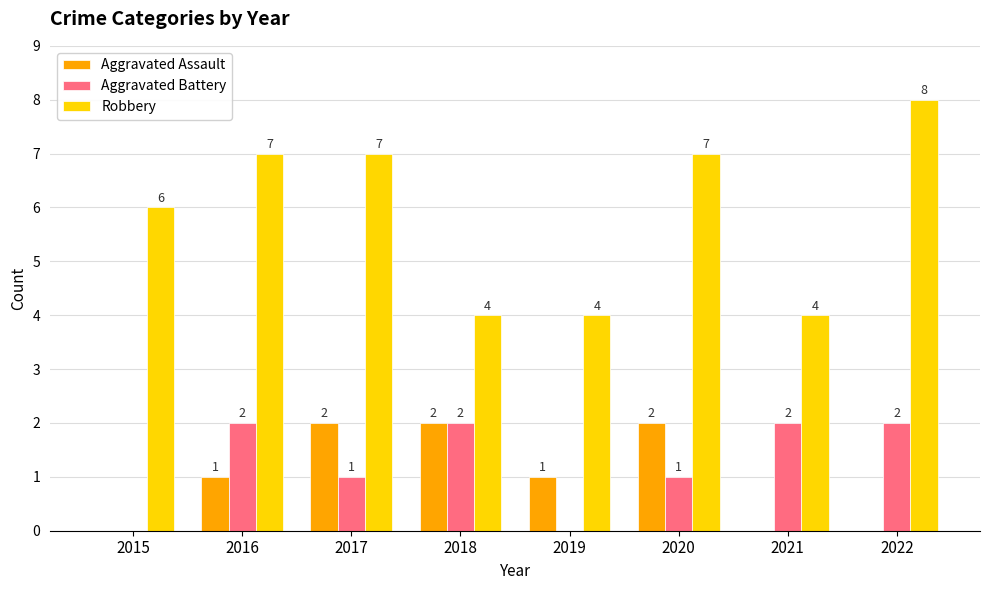

How many series are shown in this chart?

3